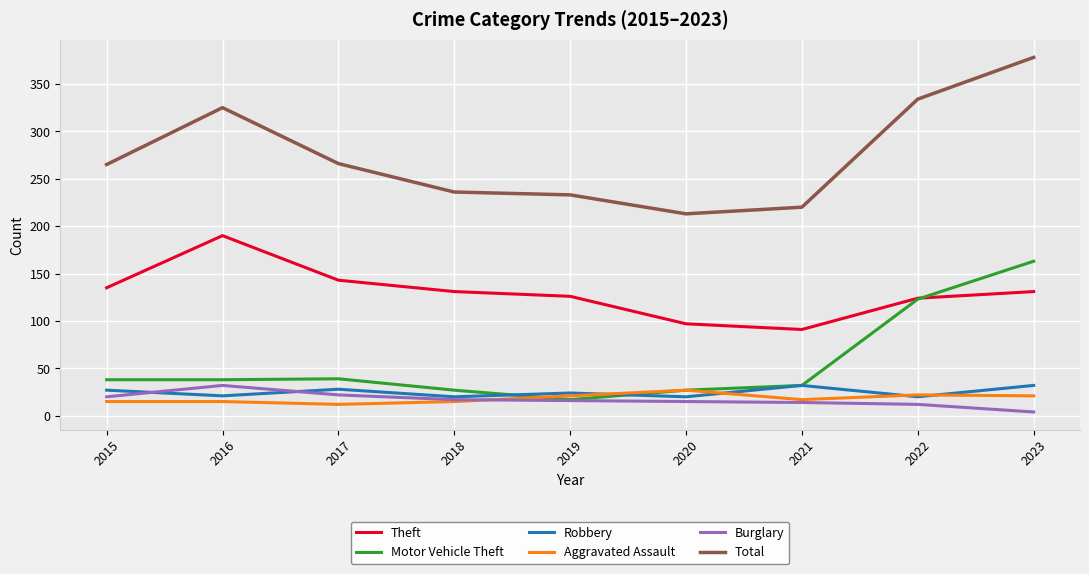

What are all the series names shown in the legend?

Theft, Motor Vehicle Theft, Robbery, Aggravated Assault, Burglary, Total